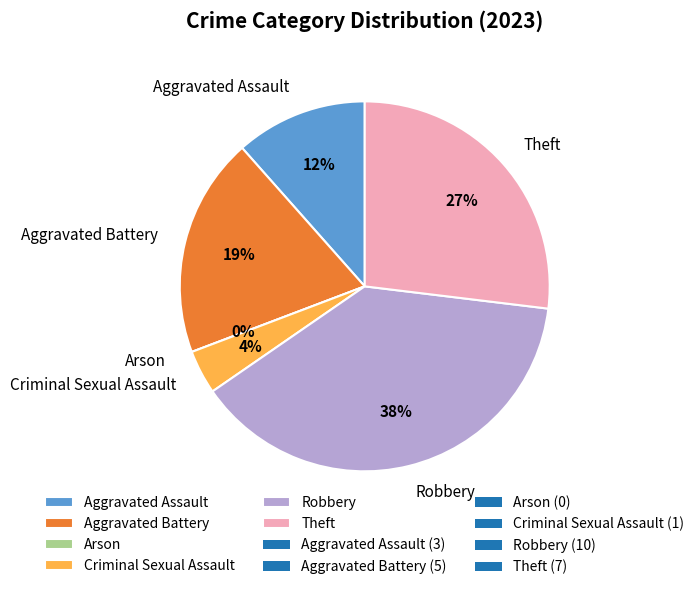

To the nearest percent, what is the combined percentage of Theft and Aggravated Battery?

46%